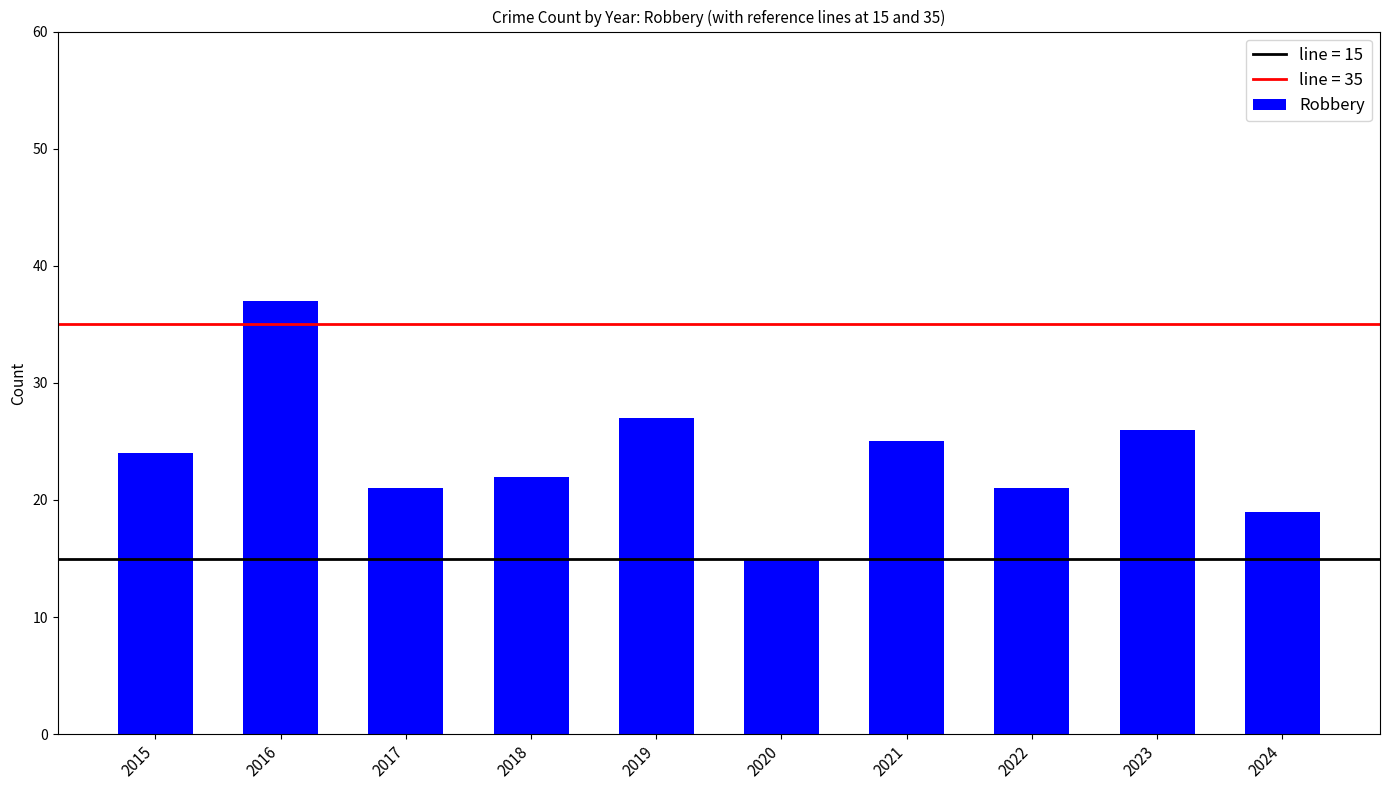

The chart shows a value of 40 at 2023. True or false?

False